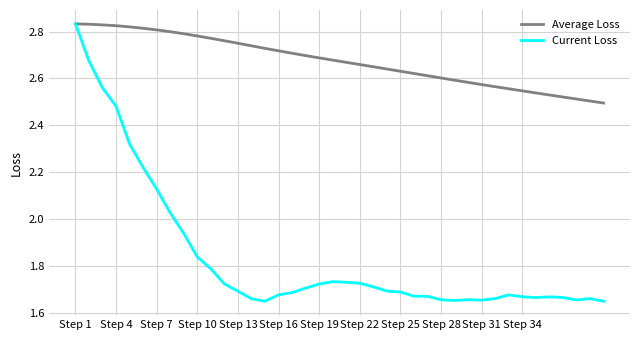

Which series has the largest range (max minus min)?

Current Loss